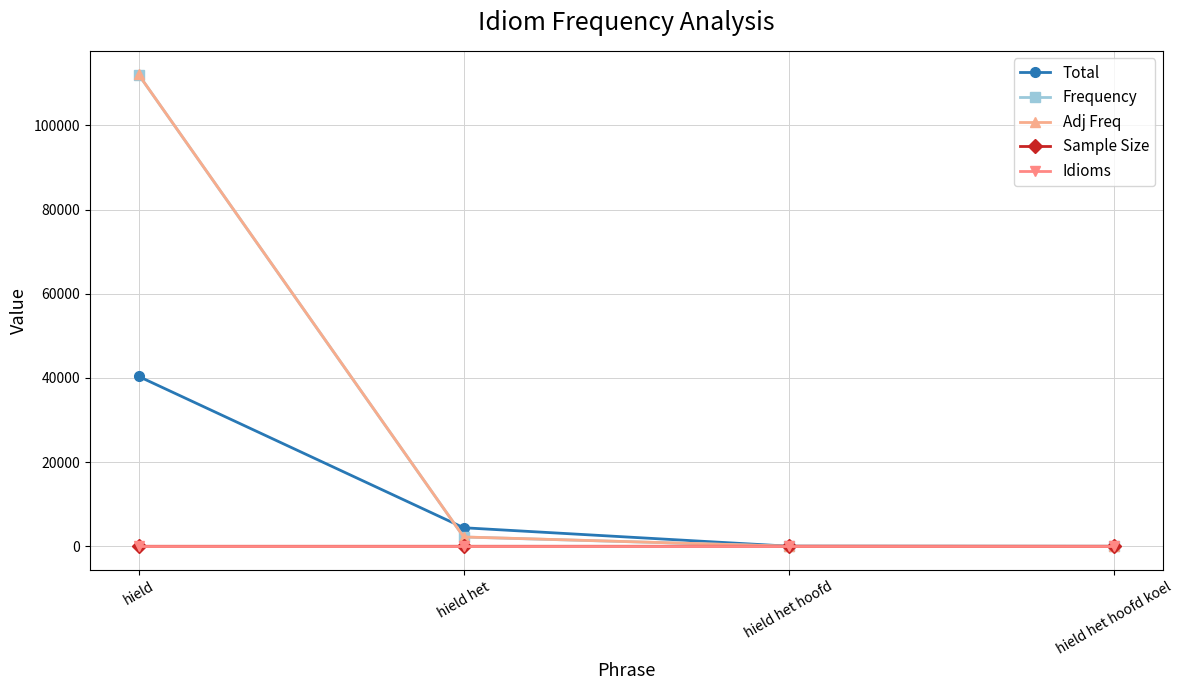

Which series changed the most between hield het and hield het hoofd?

Total